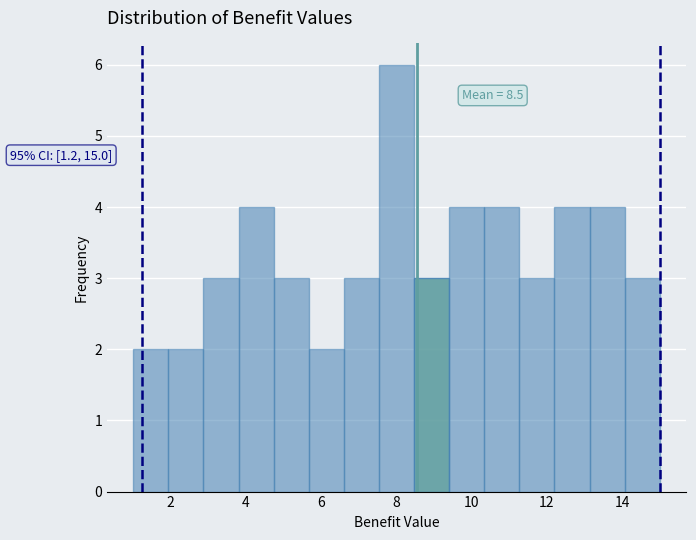

Which range on the x-axis has the tallest bar?

7.6 to 8.4